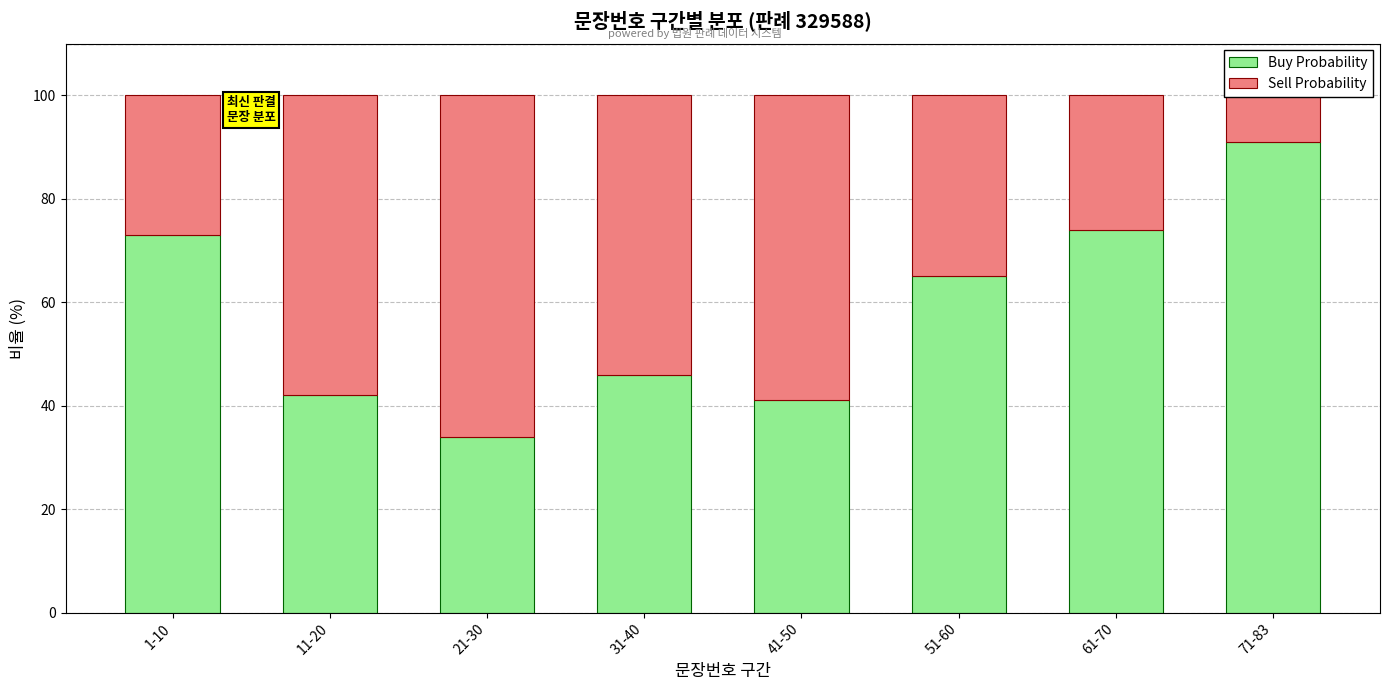

What is the difference between the second highest and minimum values in the Buy Probability series?

40